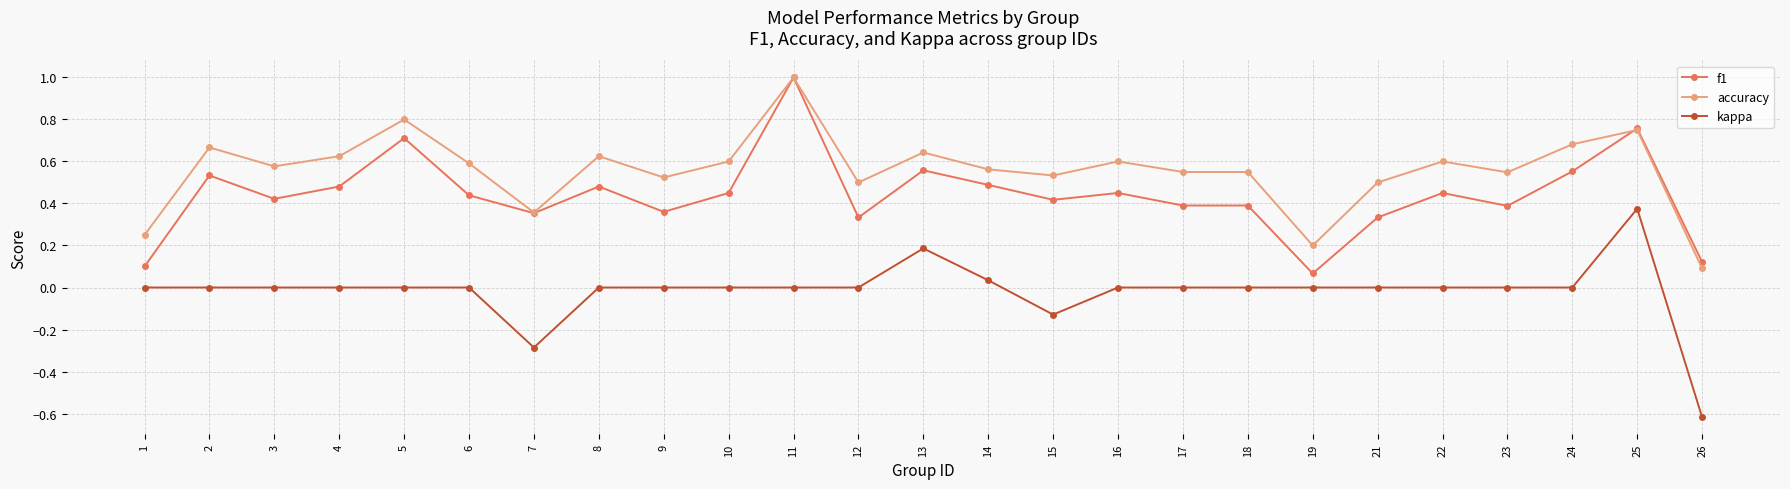

At which label does accuracy reach its minimum?

26